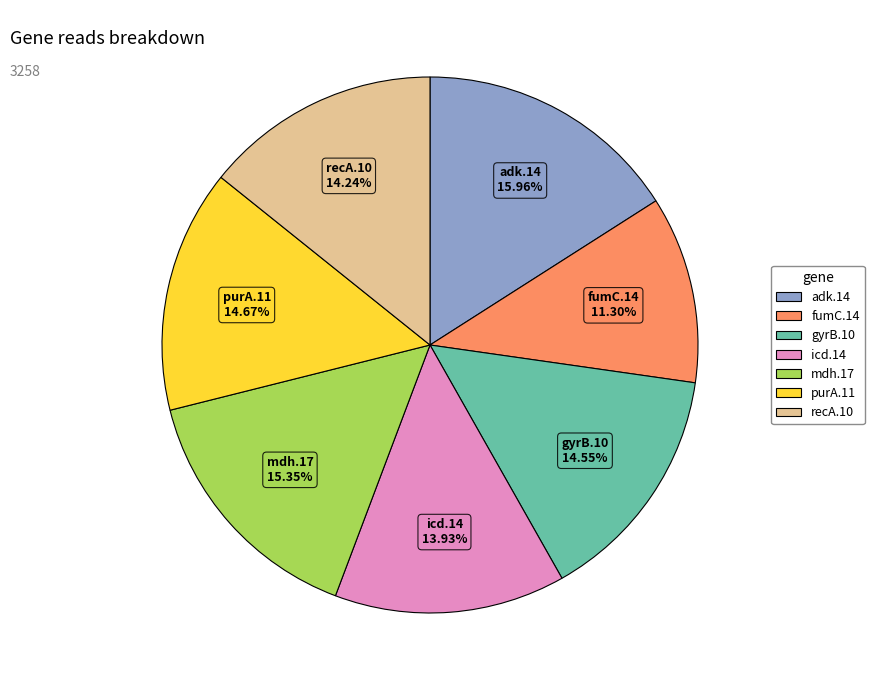

What is the total percentage of mdh.17 and recA.10?

29.6%